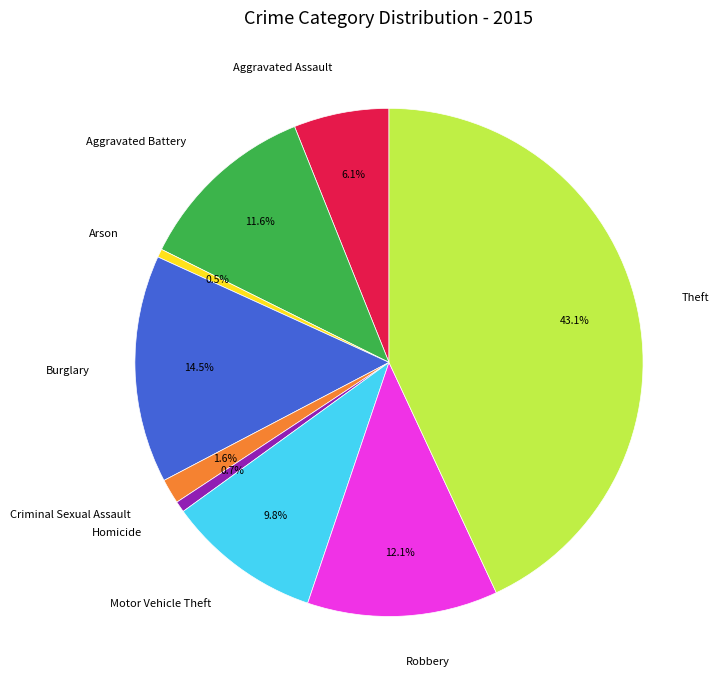

Is the sum of Criminal Sexual Assault and Aggravated Battery greater than half?

No